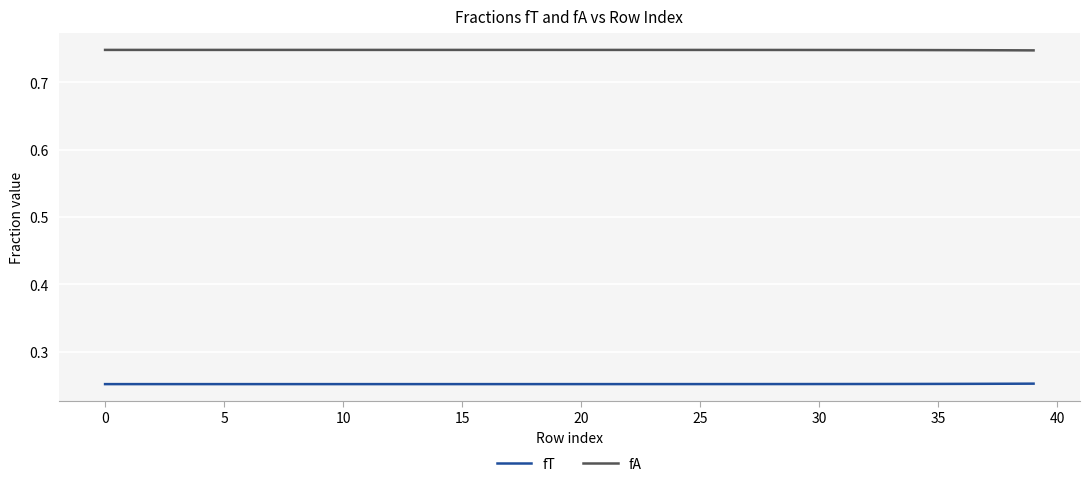

True or false: fT and fA intersect in this chart.

False